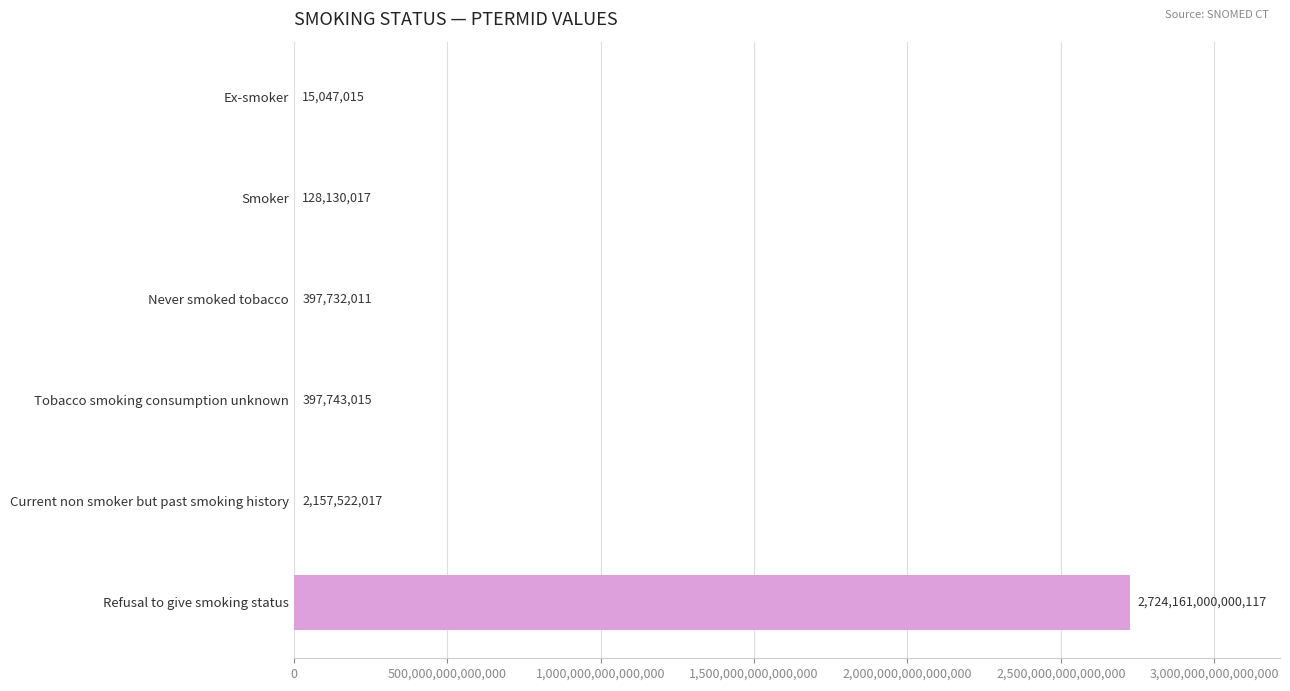

Which category has the highest value across all series?

Refusal to give smoking status